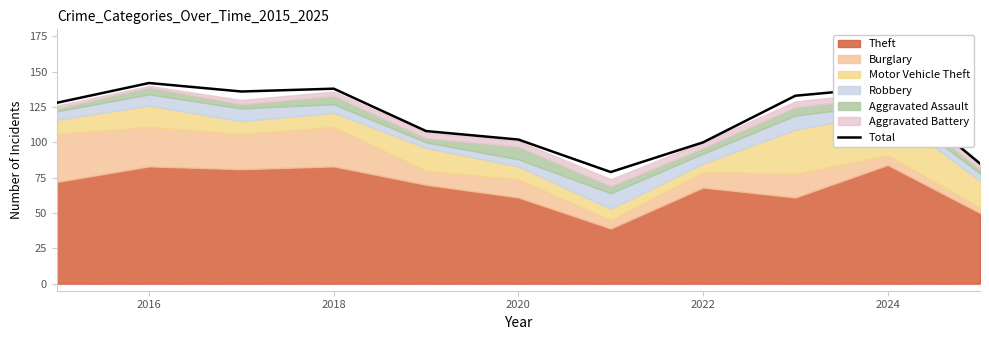

True or false: Total has a value of 228 at 2016.

False